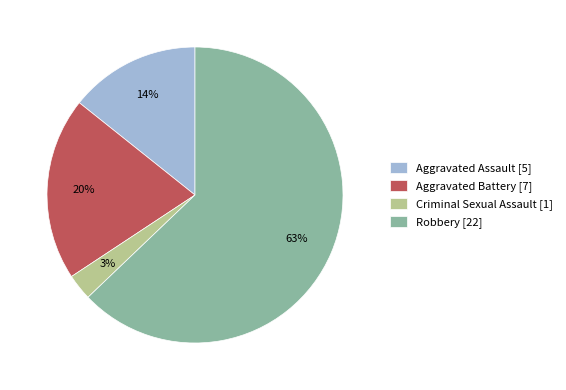

Does any single category account for the majority?

Yes